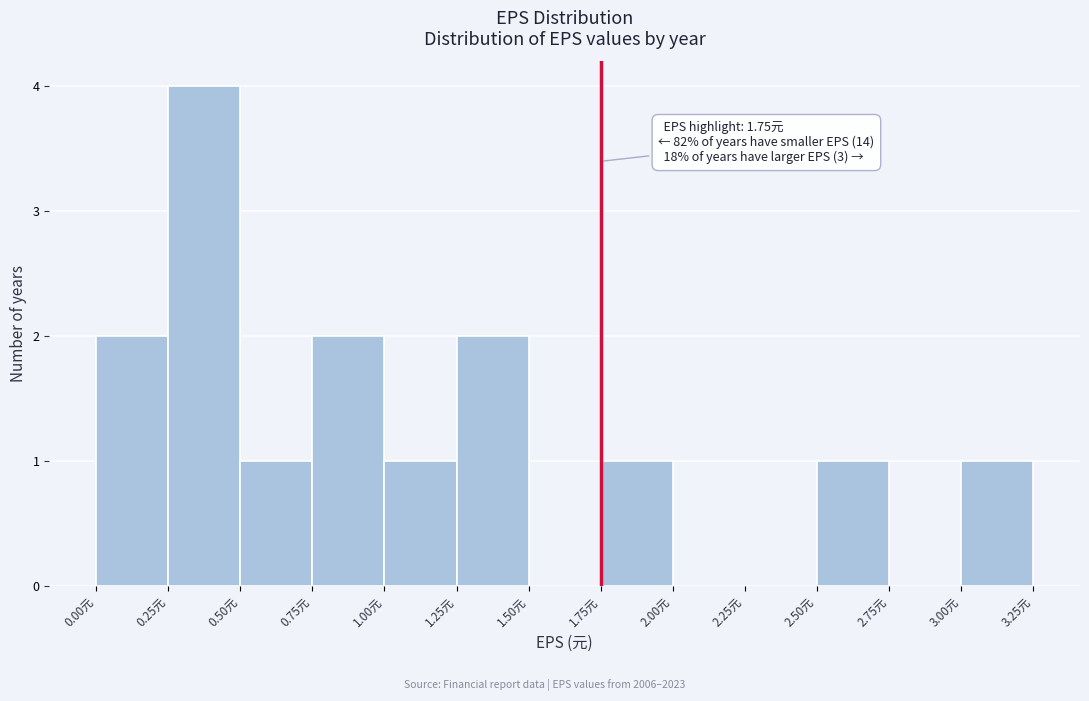

Over which range of the x-axis is the bar tallest?

0.25 to 0.50